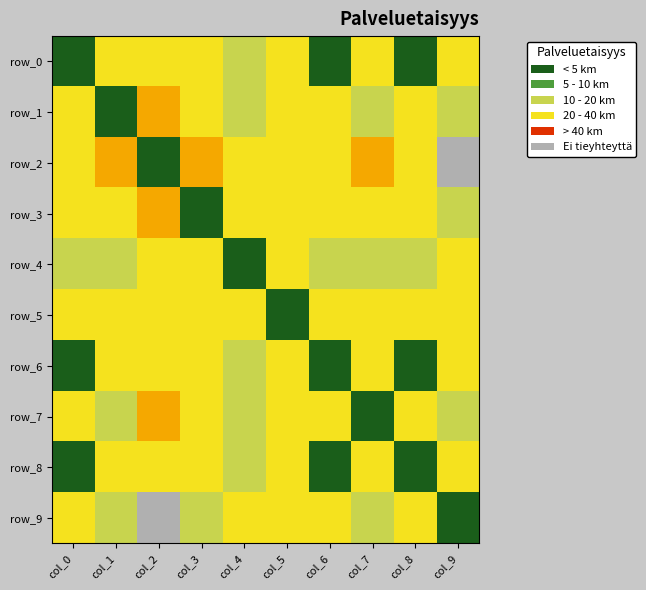

Reading left to right, transcribe all the data shown in this chart.

row_0: col_0=0.0	col_1=0.2	col_2=0.3	col_3=0.3	col_4=0.2	col_5=0.3	col_6=0.0	col_7=0.2	col_8=0.0	col_9=0.3
row_1: col_0=0.2	col_1=0.0	col_2=0.4	col_3=0.2	col_4=0.2	col_5=0.3	col_6=0.2	col_7=0.1	col_8=0.2	col_9=0.2
row_2: col_0=0.3	col_1=0.4	col_2=0.0	col_3=0.4	col_4=0.3	col_5=0.2	col_6=0.3	col_7=0.4	col_8=0.3	col_9=0.5
row_3: col_0=0.3	col_1=0.2	col_2=0.4	col_3=0.0	col_4=0.3	col_5=0.3	col_6=0.3	col_7=0.3	col_8=0.3	col_9=0.2
row_4: col_0=0.2	col_1=0.2	col_2=0.3	col_3=0.3	col_4=0.0	col_5=0.3	col_6=0.2	col_7=0.1	col_8=0.2	col_9=0.2
row_5: col_0=0.3	col_1=0.3	col_2=0.2	col_3=0.3	col_4=0.3	col_5=0.0	col_6=0.3	col_7=0.3	col_8=0.3	col_9=0.3
row_6: col_0=0.0	col_1=0.2	col_2=0.3	col_3=0.3	col_4=0.2	col_5=0.3	col_6=0.0	col_7=0.2	col_8=0.0	col_9=0.3
row_7: col_0=0.2	col_1=0.1	col_2=0.4	col_3=0.3	col_4=0.1	col_5=0.3	col_6=0.2	col_7=0.0	col_8=0.2	col_9=0.2
row_8: col_0=0.0	col_1=0.2	col_2=0.3	col_3=0.3	col_4=0.2	col_5=0.3	col_6=0.0	col_7=0.2	col_8=0.0	col_9=0.3
row_9: col_0=0.3	col_1=0.2	col_2=0.5	col_3=0.2	col_4=0.2	col_5=0.3	col_6=0.3	col_7=0.2	col_8=0.3	col_9=0.0